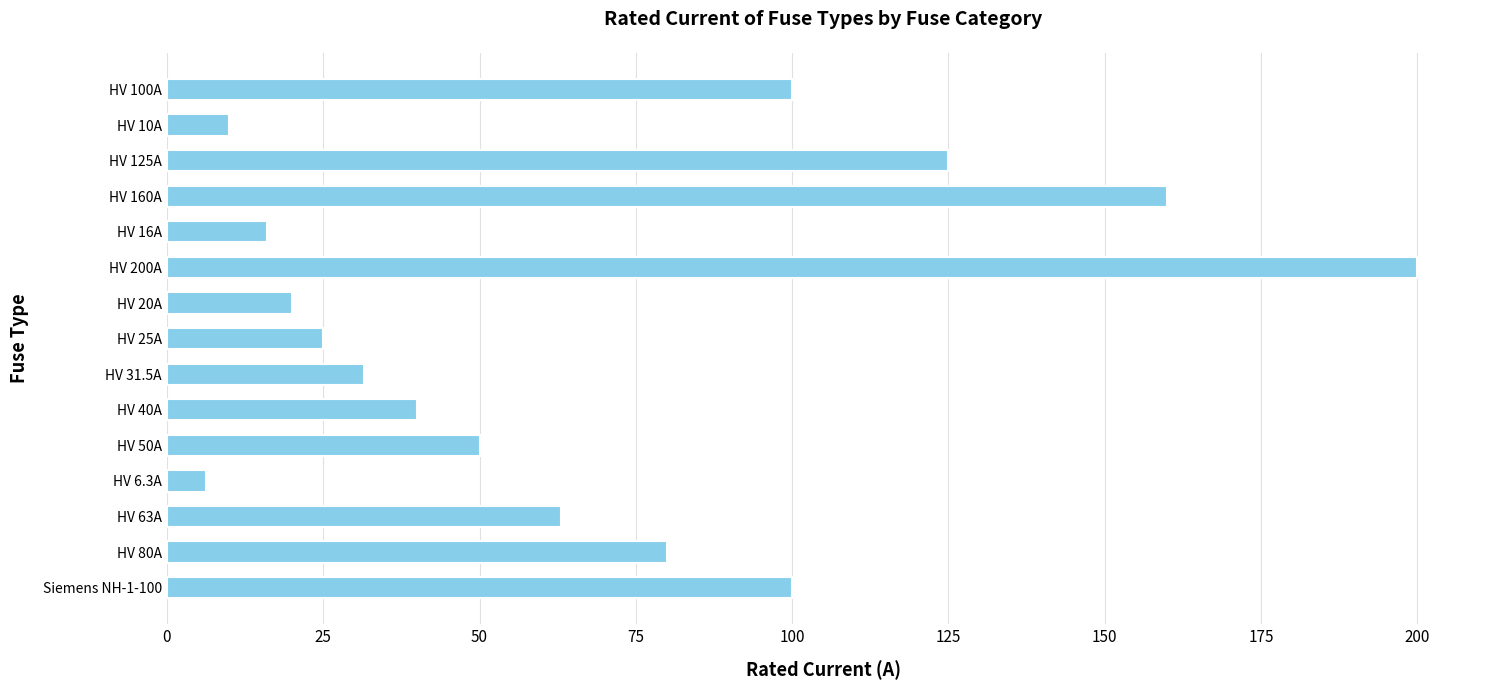

What is the smallest value displayed?

6.3